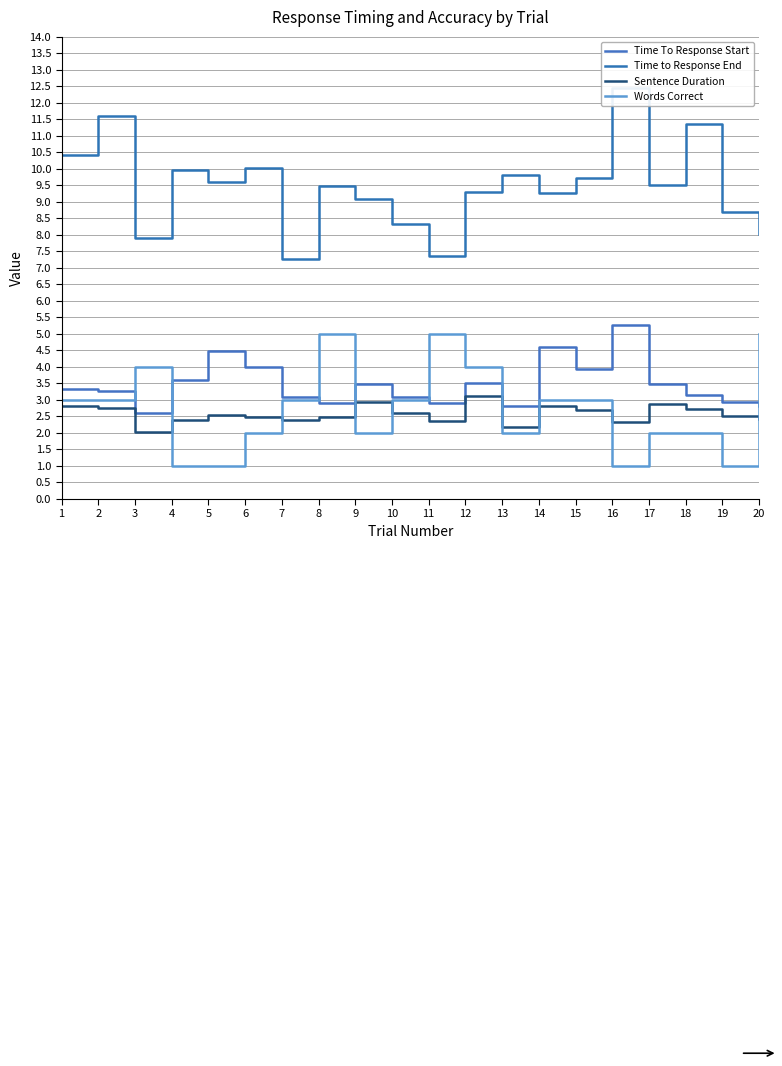

Which category has the lowest value across all series?

4